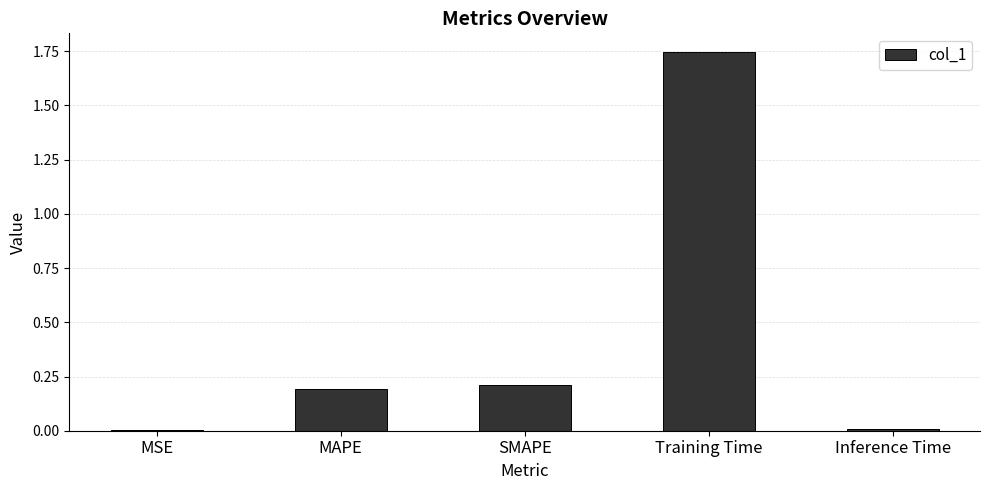

Between MSE and SMAPE, which is larger?

SMAPE